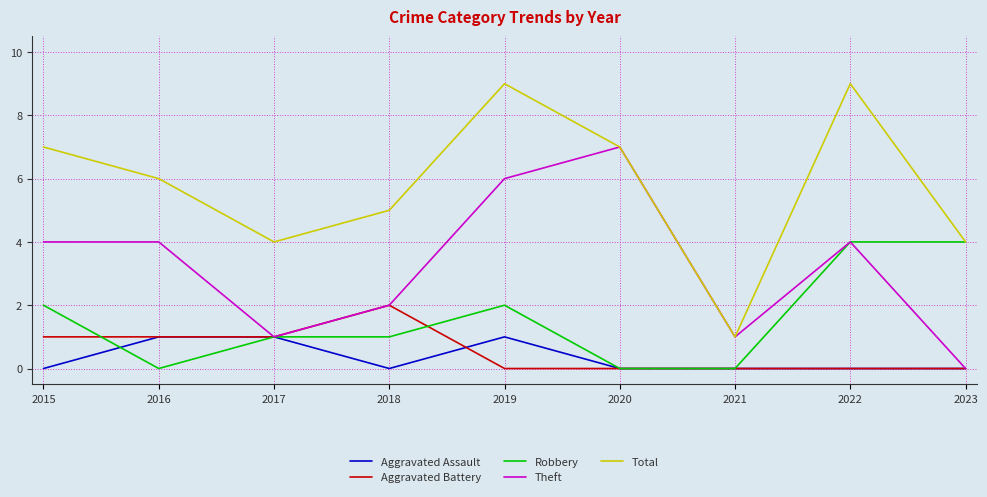

What is the difference between the maximum and minimum values in the Aggravated Battery series?

2